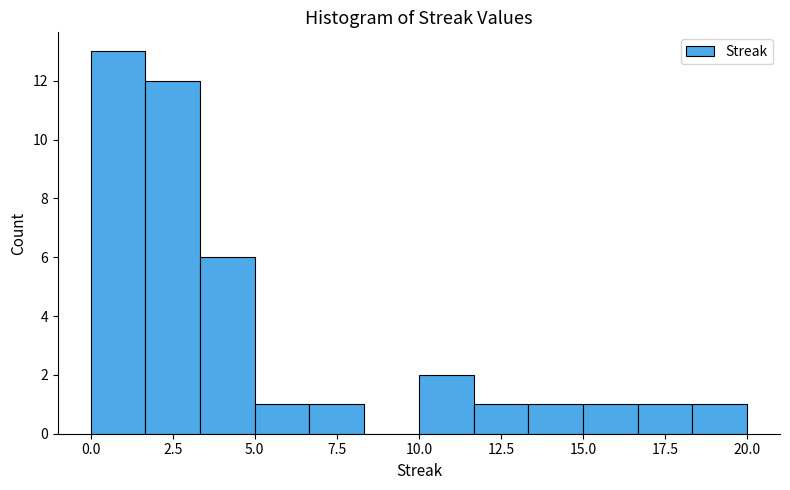

Read against the x-axis, roughly where is the centre of the tallest bar?

1.0